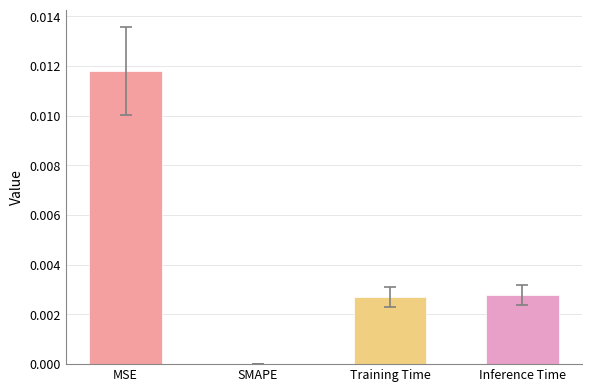

At which category does the chart reach its peak across all series?

MSE